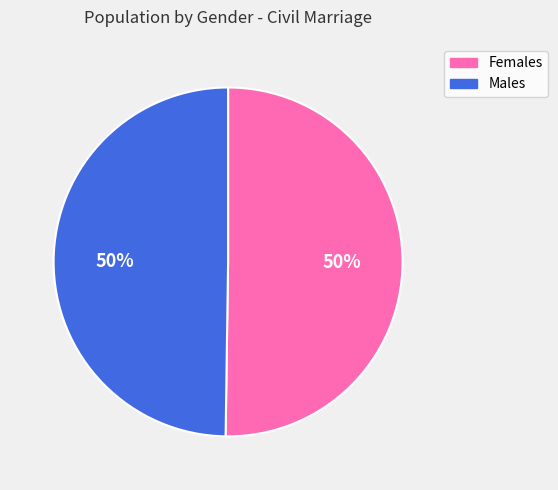

Do Males and Females together represent more than half of the pie?

Yes